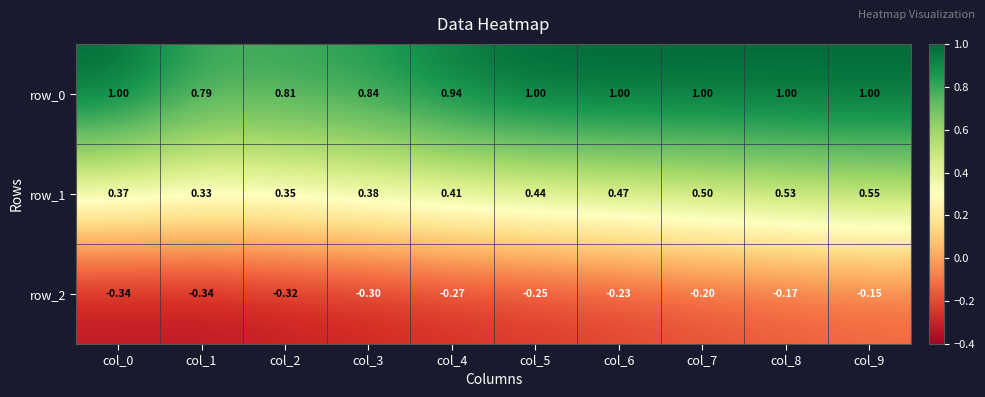

At col_3, list the series in order from largest to smallest.

row_0, row_1, row_2